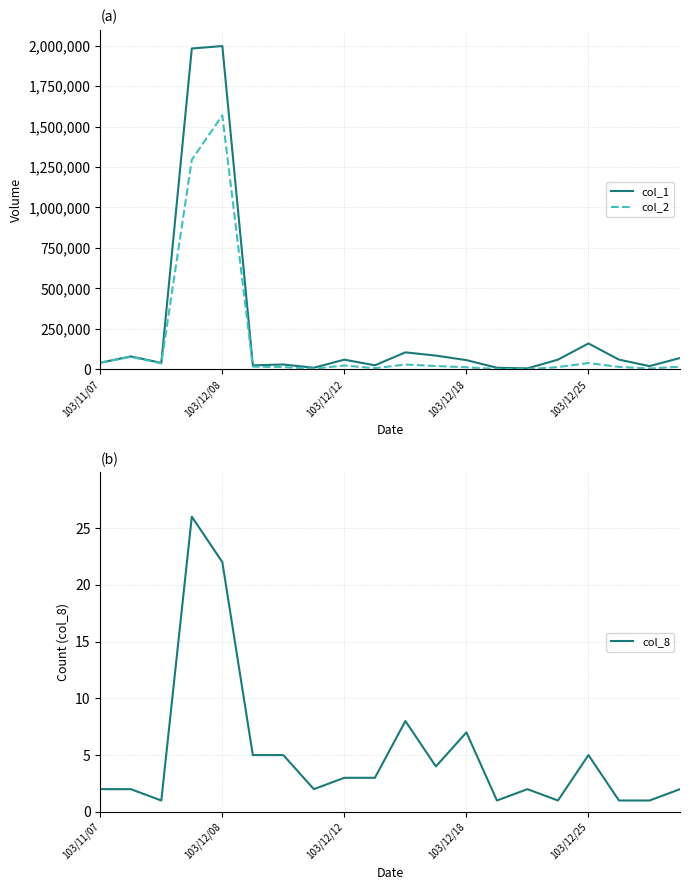

Which series has the largest total across all categories?

col_1